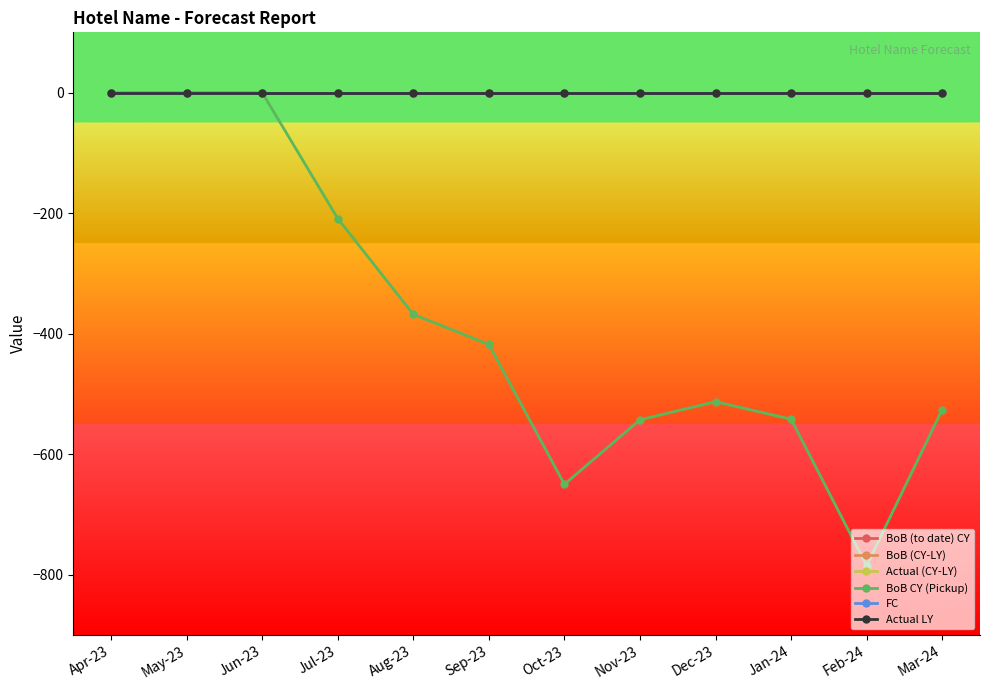

What is the label of the 2nd point from the right?

Feb-24